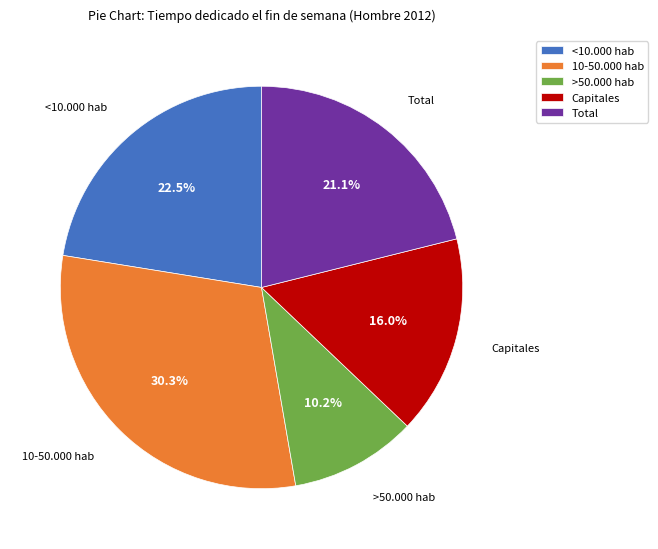

Which slice is the largest?

10-50.000 hab